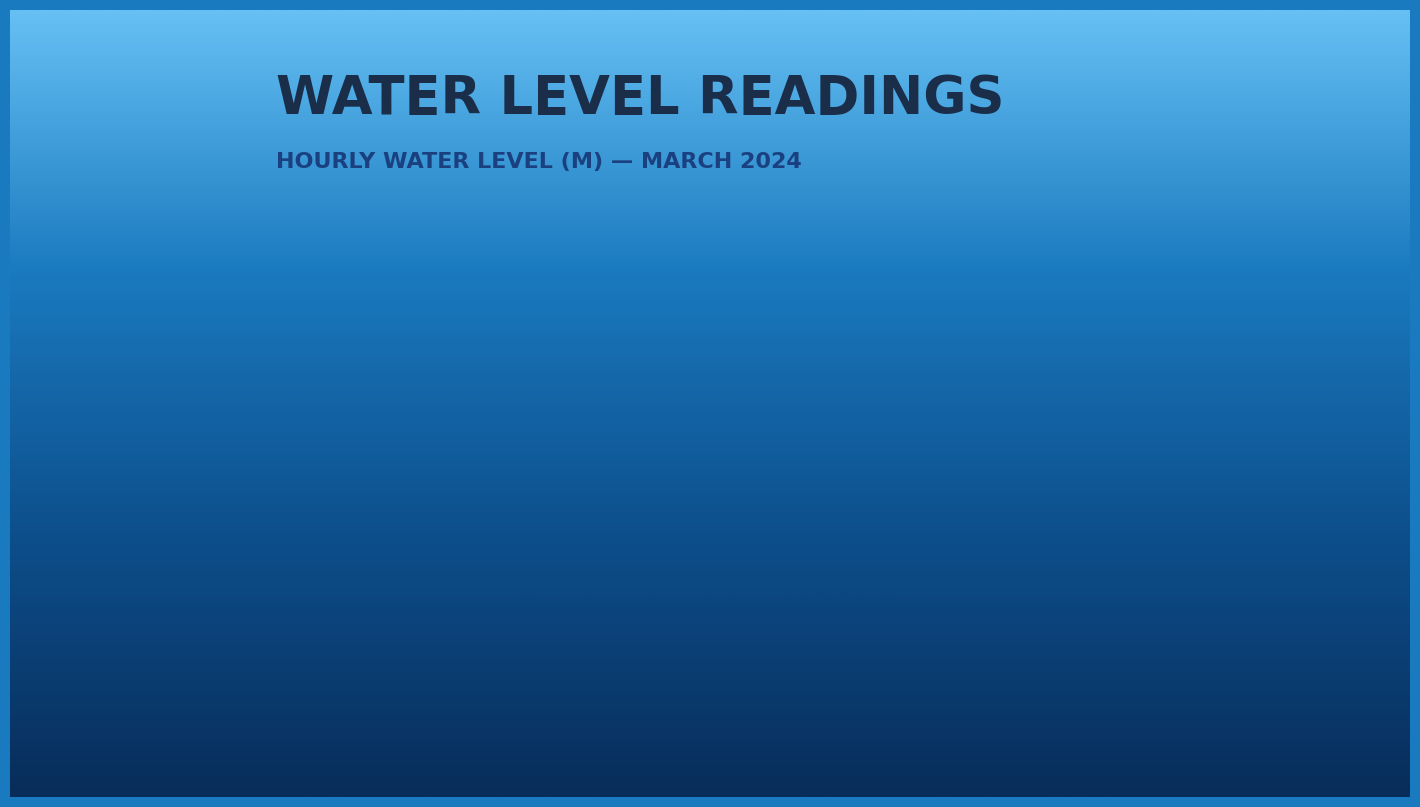

What is the minimum value shown in the chart?

-1.2